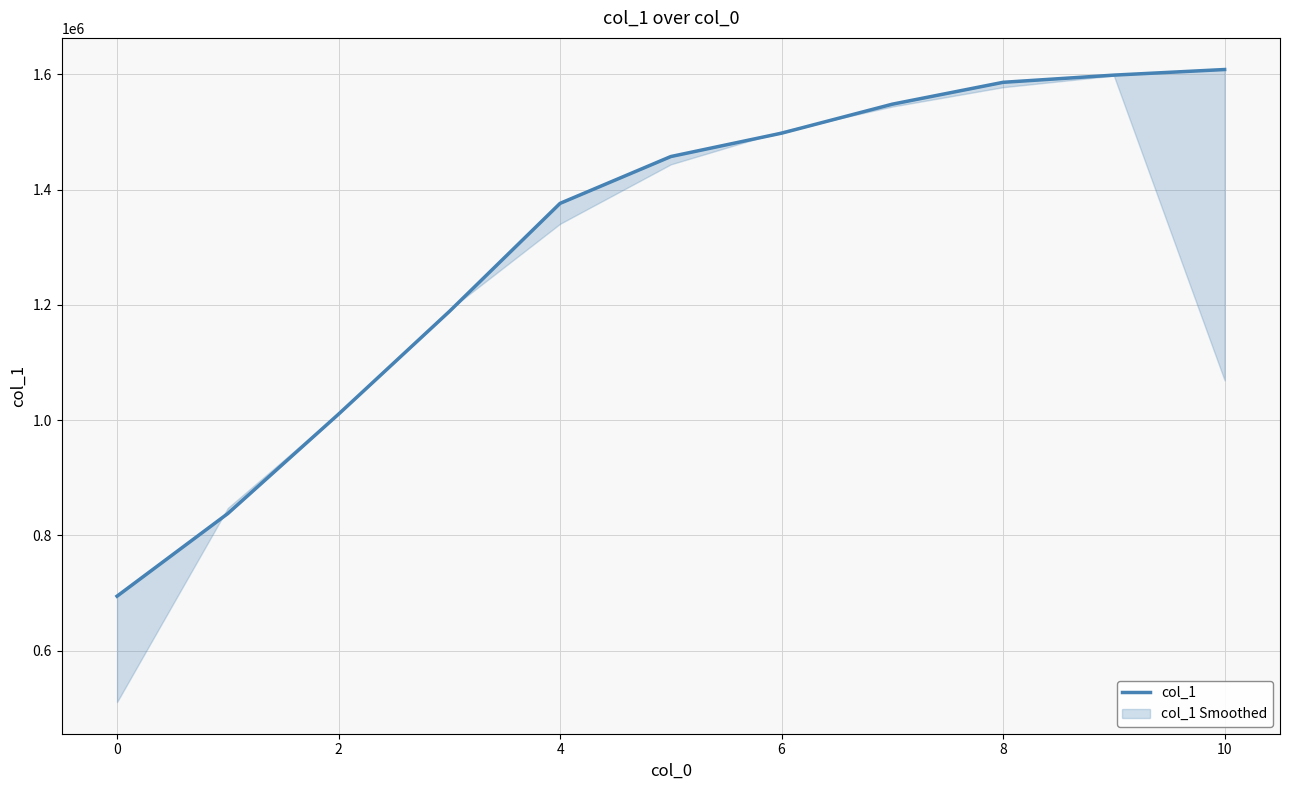

What is the sum of the values at 9 and 2?

2608889.8